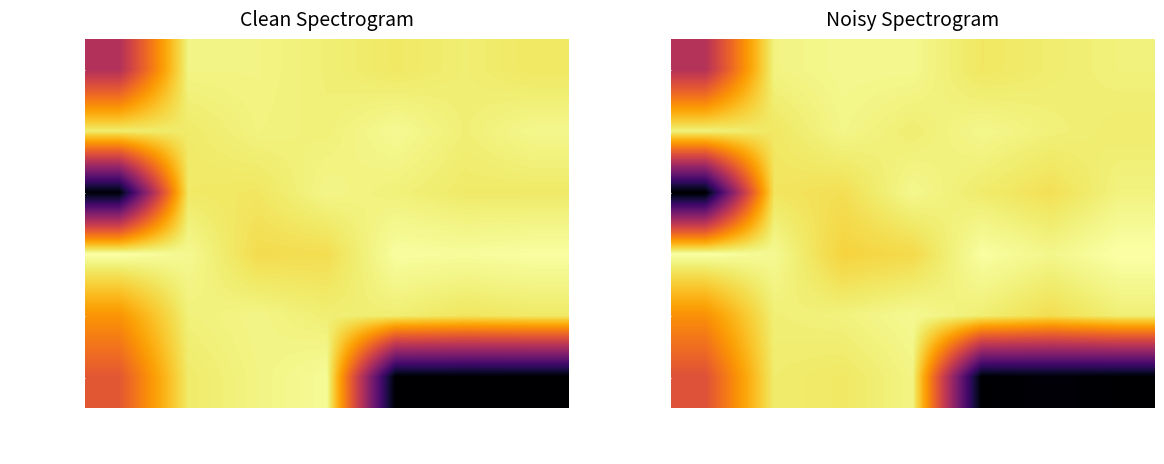

At how many categories does at least one series exceed 1?

7